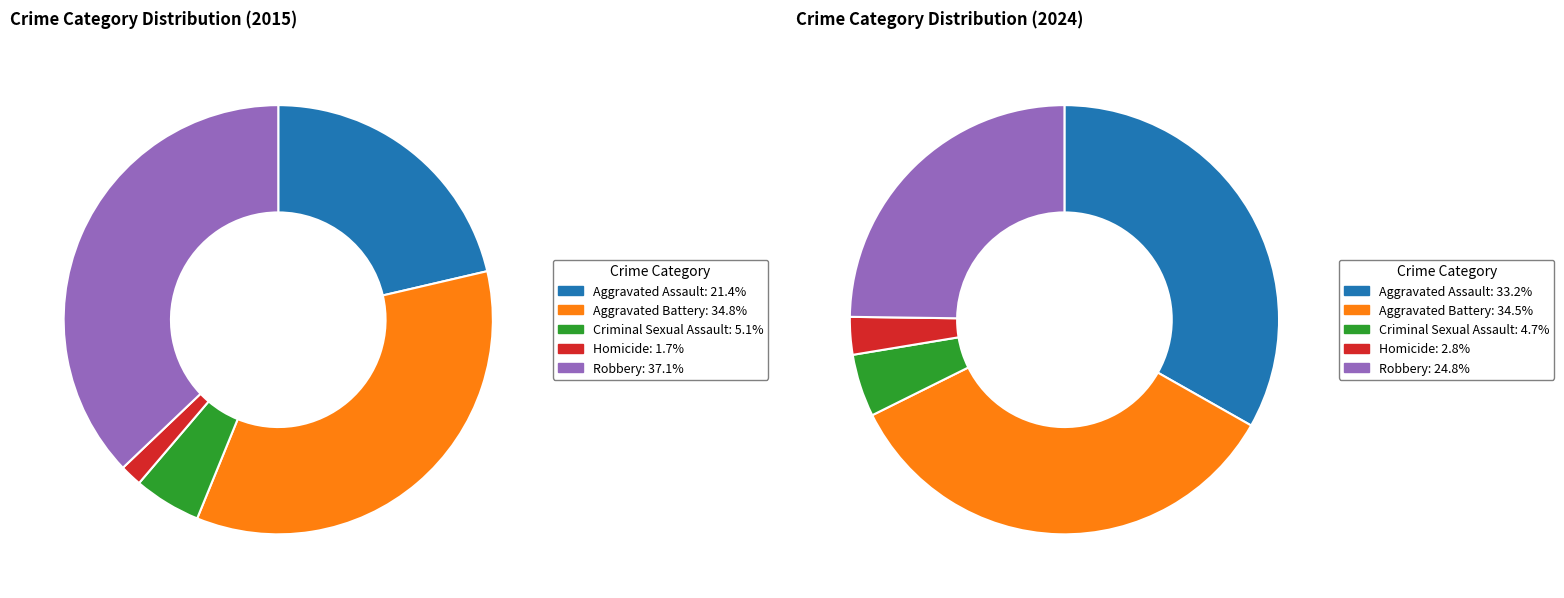

The Aggravated Assault slice represents 7% of the pie. True or false?

False